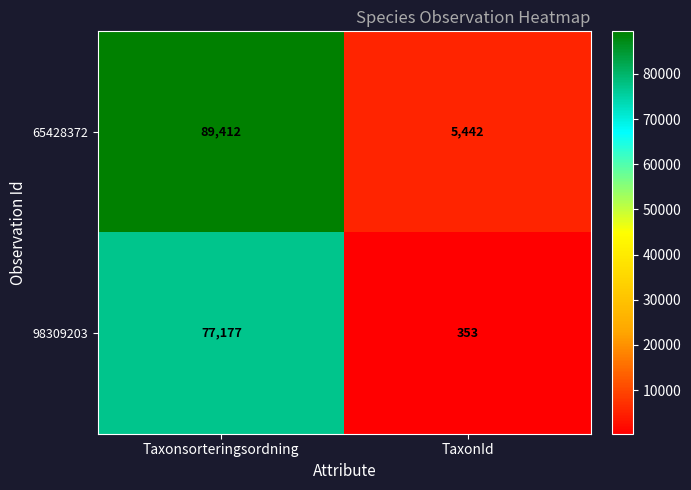

What is the approximate value of 65428372 at Taxonsorteringsordning?

89412